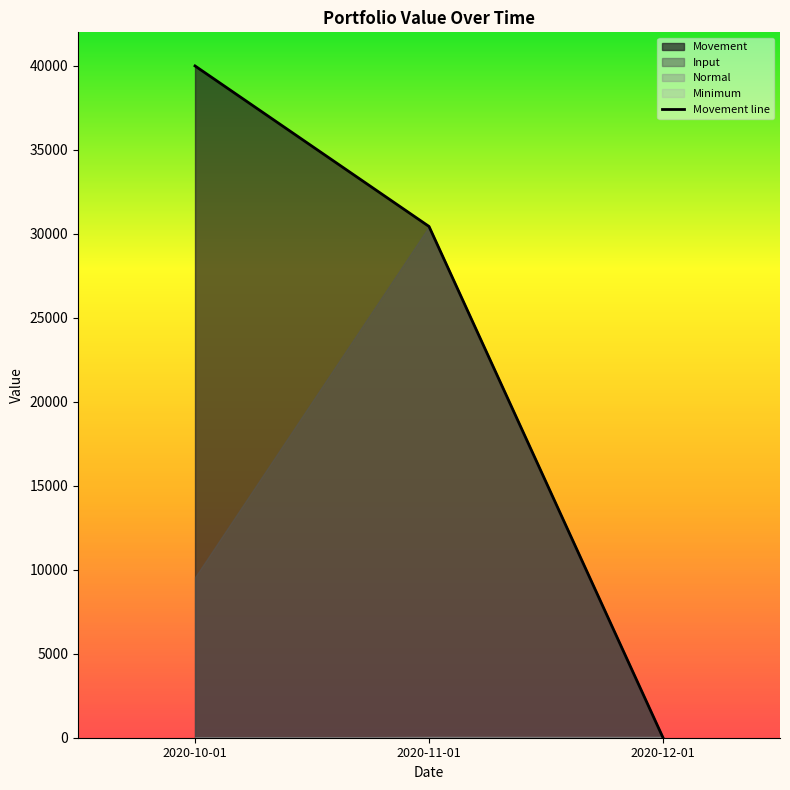

The value of Movement line at 2020-12-01 is 21405. True or false?

False